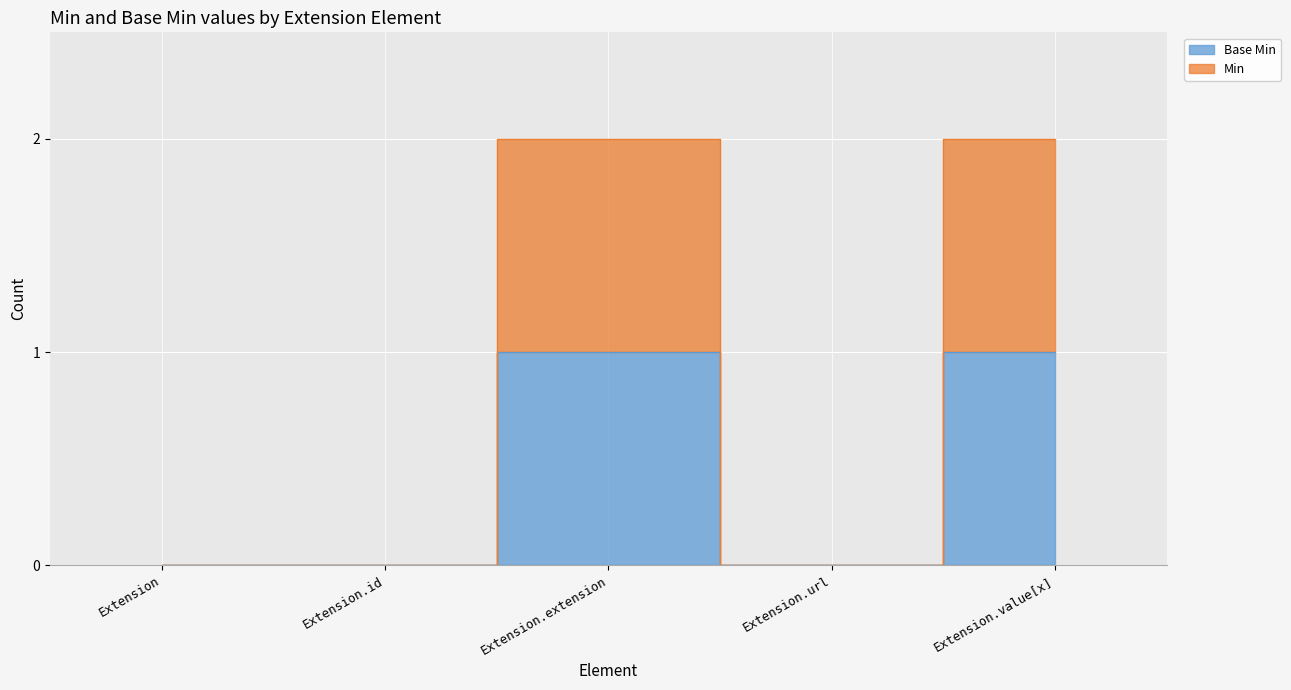

The Min series shows 0 at Extension.id. True or false?

True